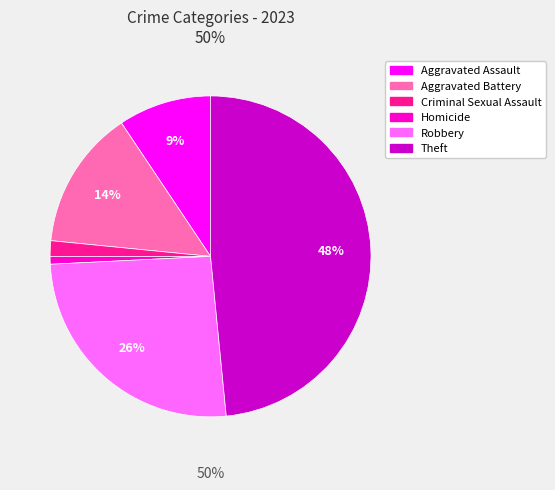

The Aggravated Assault slice represents 9% of the pie. True or false?

True